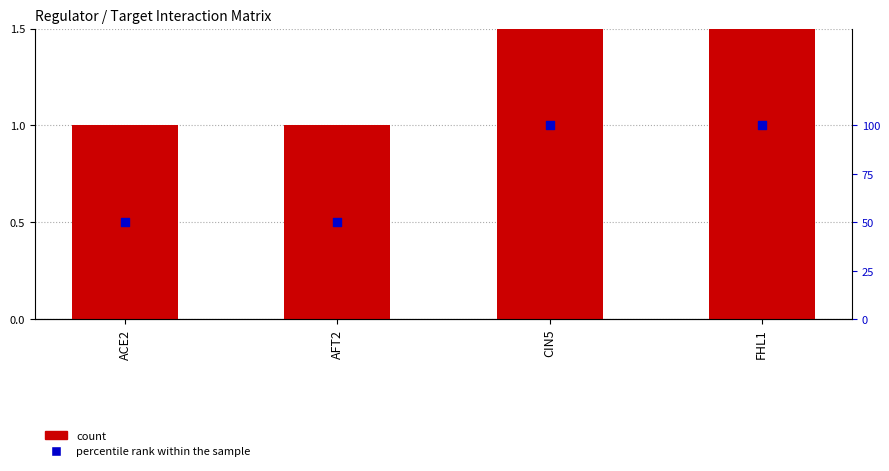

What is the total value across all series at AFT2?

51